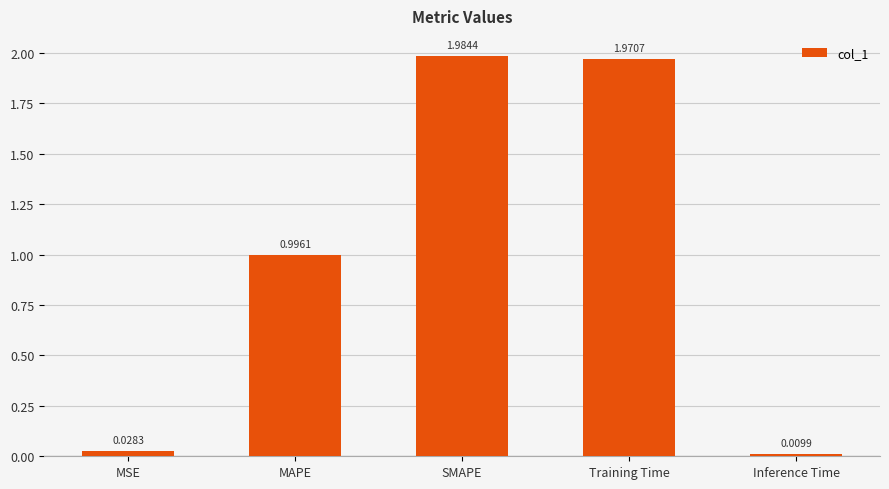

Rank the categories by value from highest to lowest.

SMAPE, Training Time, MAPE, MSE, Inference Time